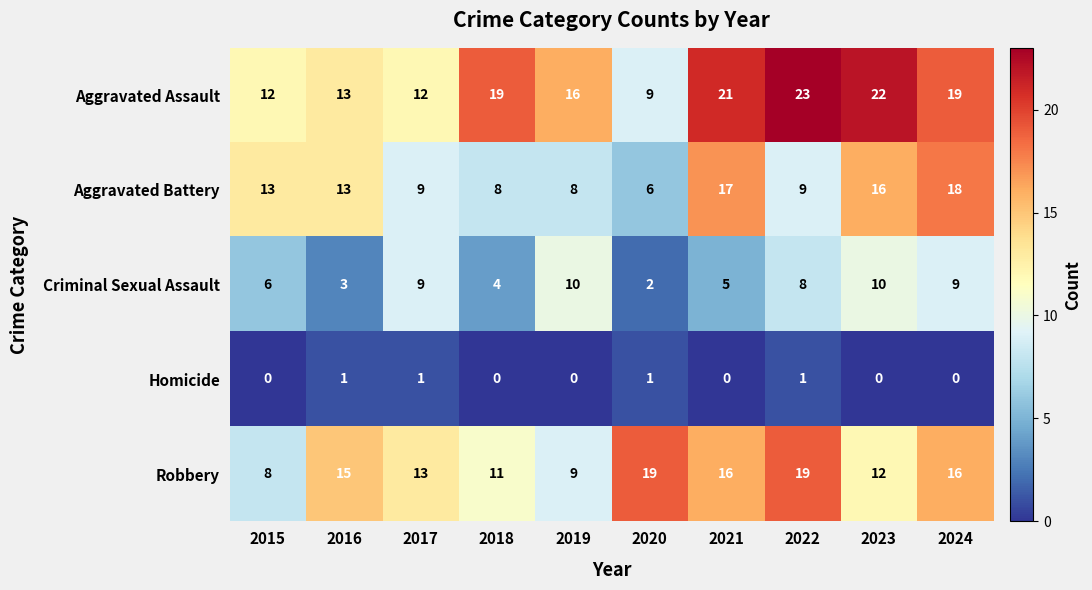

What value does the Aggravated Assault series have at 2015, to the nearest 5?

10